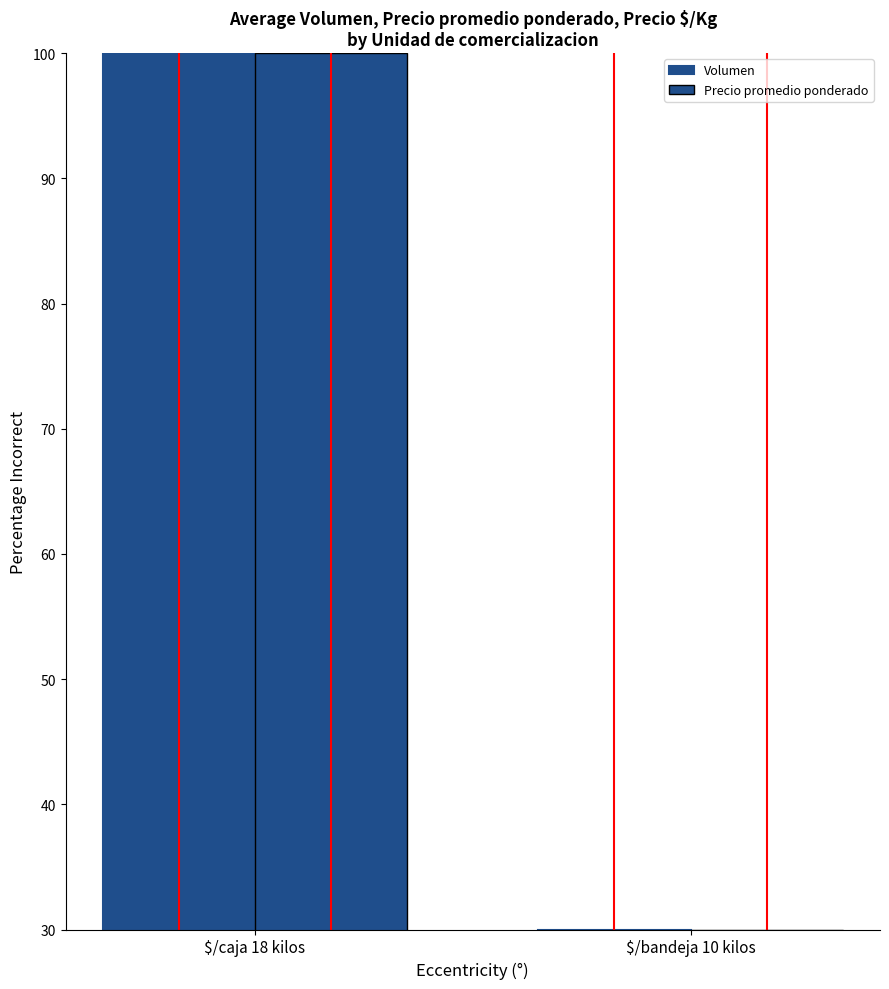

Count the number of data series in this chart.

2